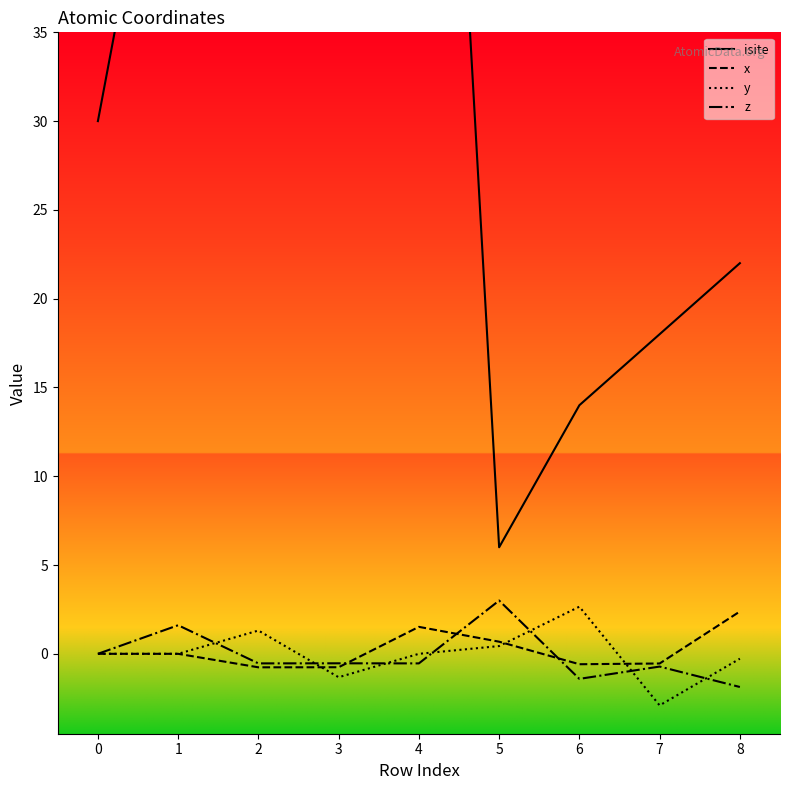

At which label does y reach its minimum?

7